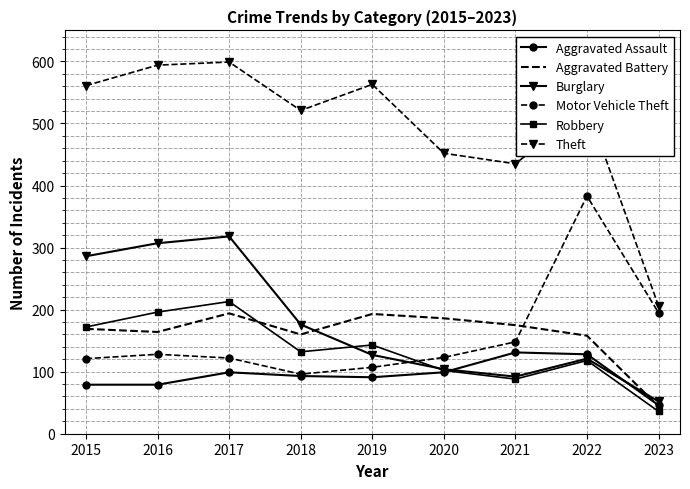

True or false: Burglary has a value of 104 at 2020.

True